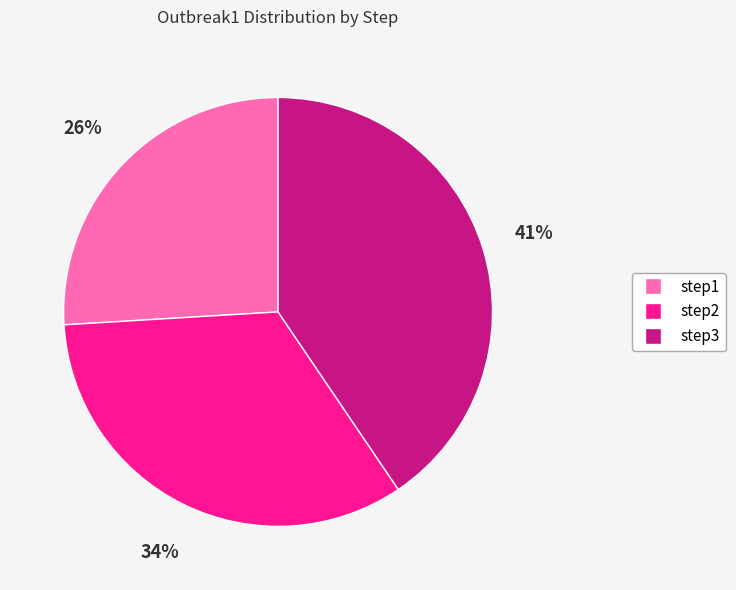

To the nearest percent, what percentage of the pie is step3?

41%